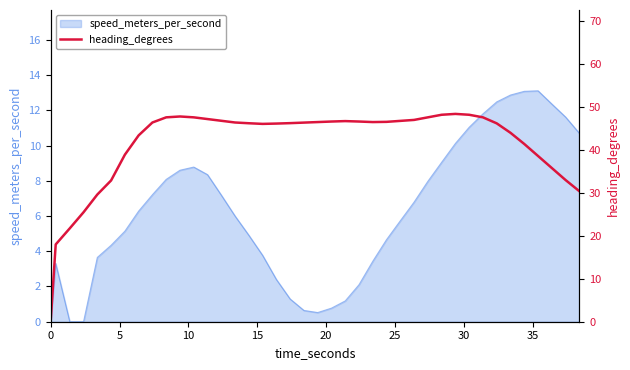

Does the chart have visible grid lines?

No